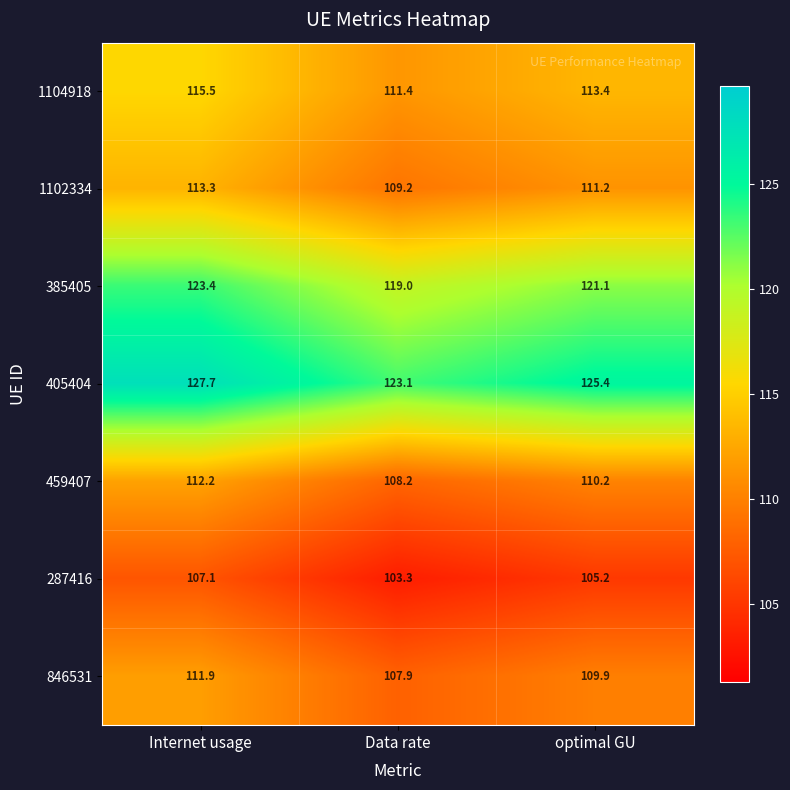

What is the spread (max minus min) of values at Data rate?

19.8